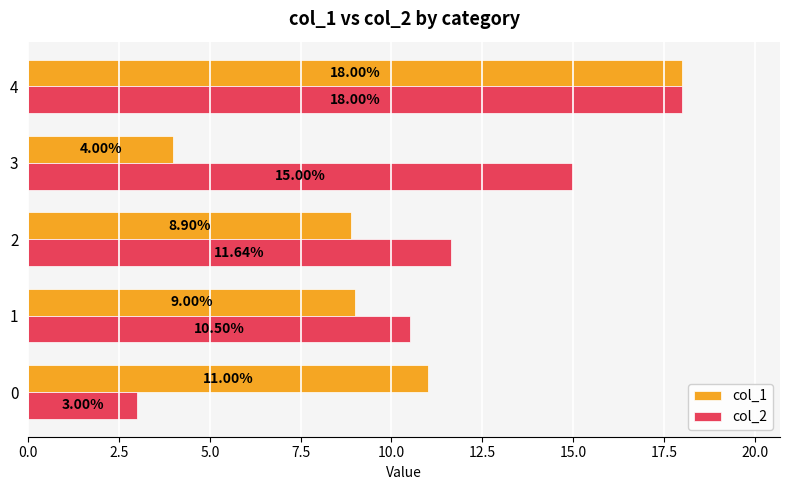

What is the total value across all series at 3?

19.0